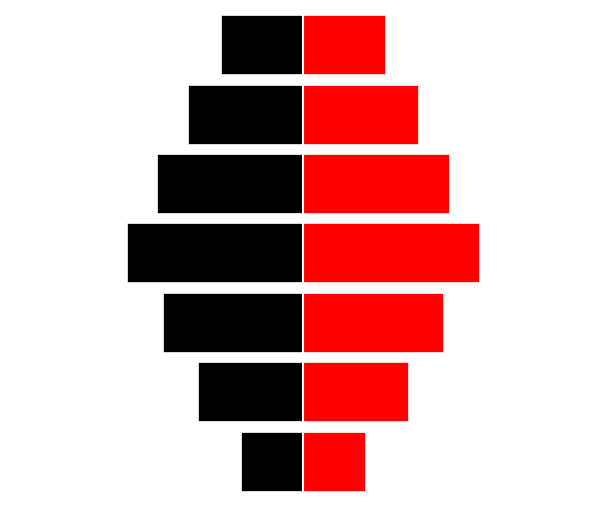

What is the approximate value of Red at 5?

1959.2